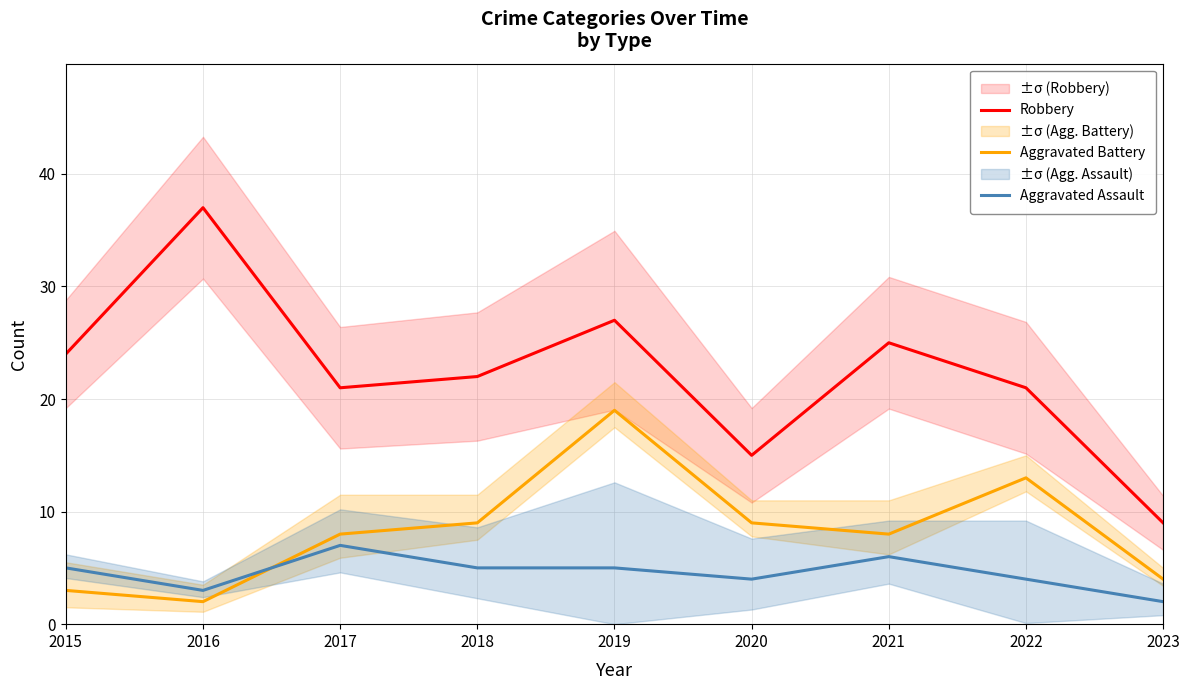

Reading right to left, list all the values displayed in this chart.

Robbery: 2023=9	2022=21	2021=25	2020=15	2019=27	2018=22	2017=21	2016=37	2015=24
Aggravated Battery: 2023=4	2022=13	2021=8	2020=9	2019=19	2018=9	2017=8	2016=2	2015=3
Aggravated Assault: 2023=2	2022=4	2021=6	2020=4	2019=5	2018=5	2017=7	2016=3	2015=5